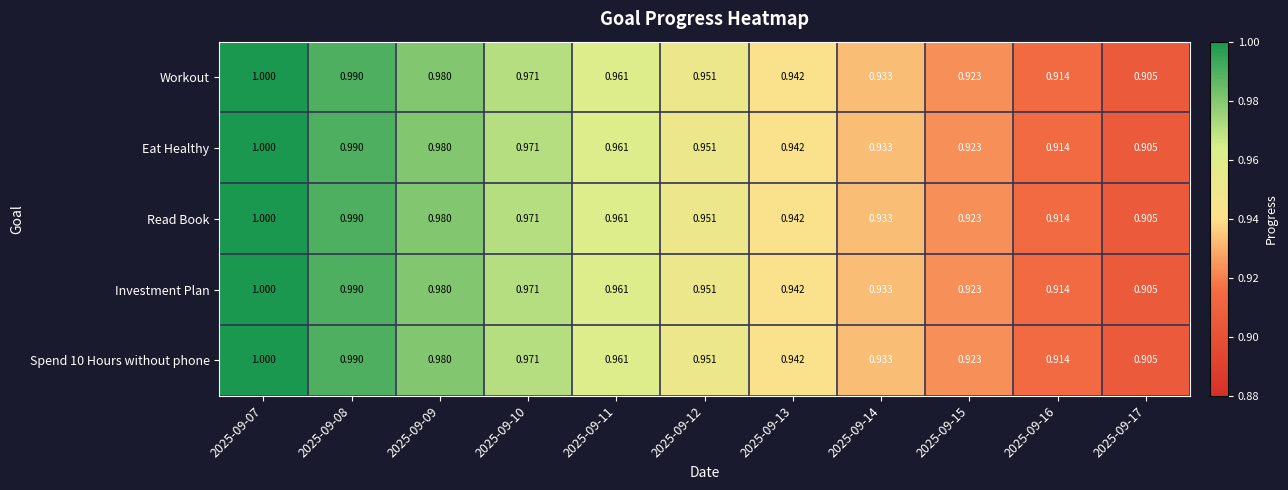

Reading left to right, extract all data points from this chart.

Workout: 2025-09-07=1.0	2025-09-08=1.0	2025-09-09=1.0	2025-09-10=1.0	2025-09-11=1.0	2025-09-12=1.0	2025-09-13=0.9	2025-09-14=0.9	2025-09-15=0.9	2025-09-16=0.9	2025-09-17=0.9
Eat Healthy: 2025-09-07=1.0	2025-09-08=1.0	2025-09-09=1.0	2025-09-10=1.0	2025-09-11=1.0	2025-09-12=1.0	2025-09-13=0.9	2025-09-14=0.9	2025-09-15=0.9	2025-09-16=0.9	2025-09-17=0.9
Read Book: 2025-09-07=1.0	2025-09-08=1.0	2025-09-09=1.0	2025-09-10=1.0	2025-09-11=1.0	2025-09-12=1.0	2025-09-13=0.9	2025-09-14=0.9	2025-09-15=0.9	2025-09-16=0.9	2025-09-17=0.9
Investment Plan: 2025-09-07=1.0	2025-09-08=1.0	2025-09-09=1.0	2025-09-10=1.0	2025-09-11=1.0	2025-09-12=1.0	2025-09-13=0.9	2025-09-14=0.9	2025-09-15=0.9	2025-09-16=0.9	2025-09-17=0.9
Spend 10 Hours without phone: 2025-09-07=1.0	2025-09-08=1.0	2025-09-09=1.0	2025-09-10=1.0	2025-09-11=1.0	2025-09-12=1.0	2025-09-13=0.9	2025-09-14=0.9	2025-09-15=0.9	2025-09-16=0.9	2025-09-17=0.9